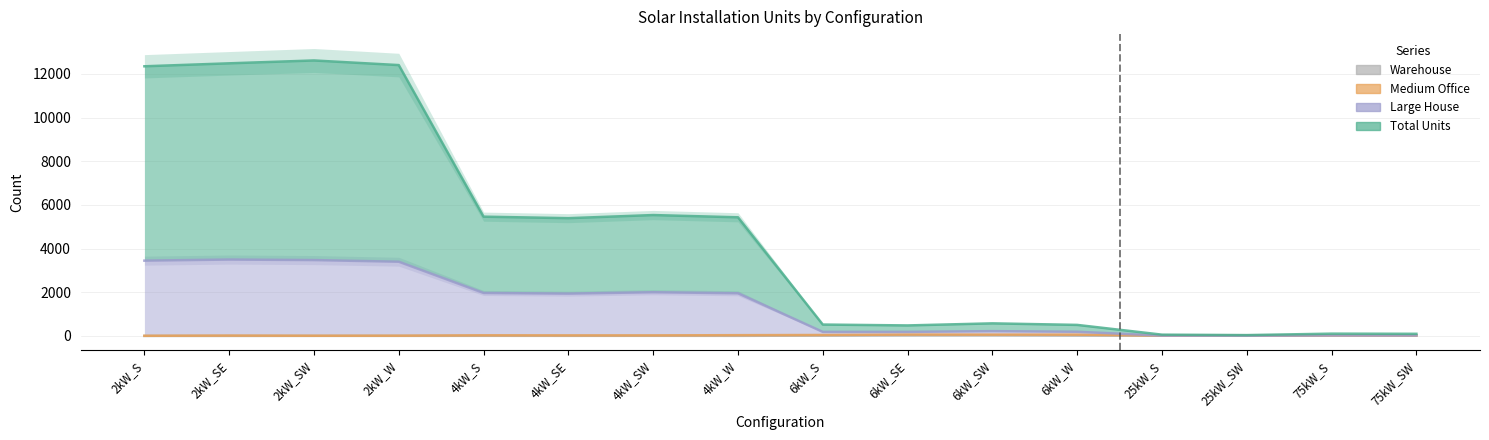

True or false: Total Units and Warehouse cross at least once.

False